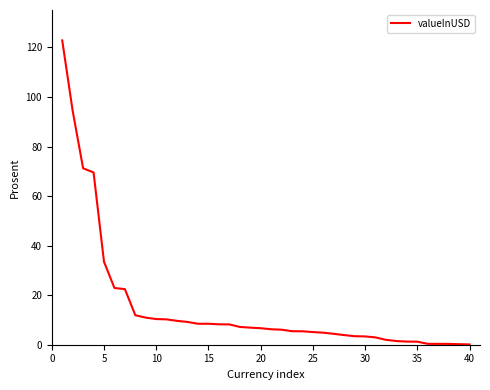

Is this an area chart (filled region under the line)?

No